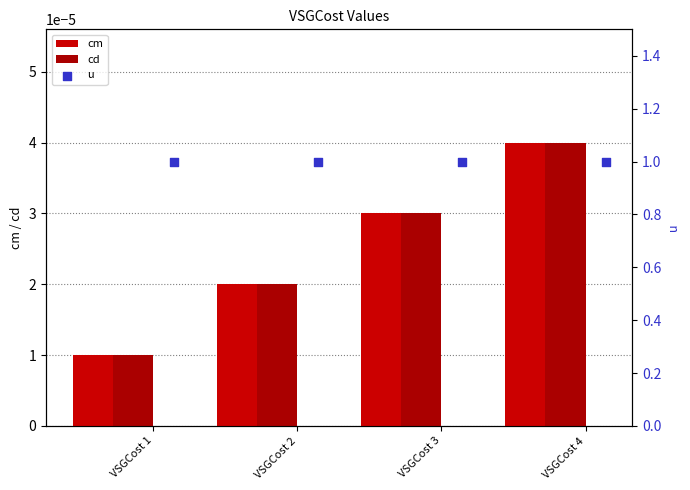

What is the total value across all series at VSGCost 2?

1.0